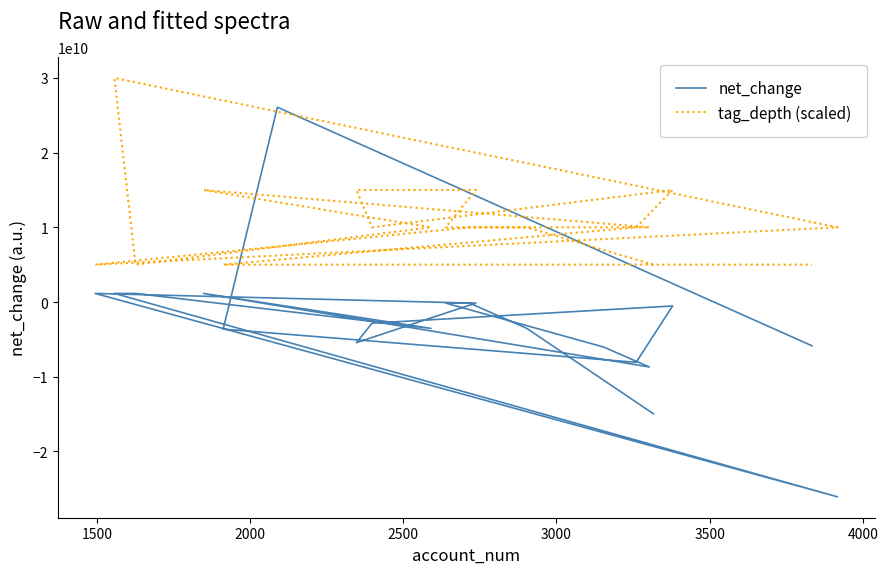

True or false: net_change and tag_depth (scaled) cross at least once.

True